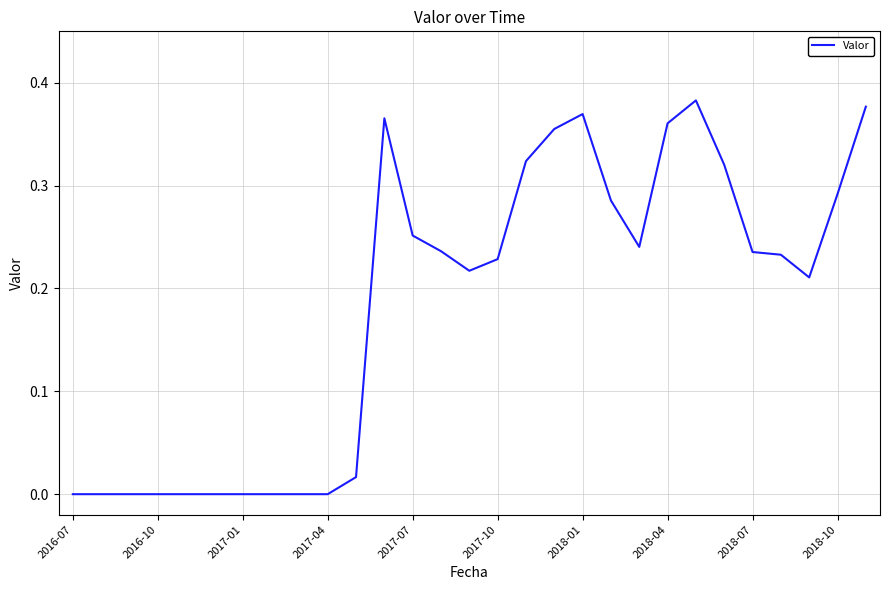

What is the average value?

0.2